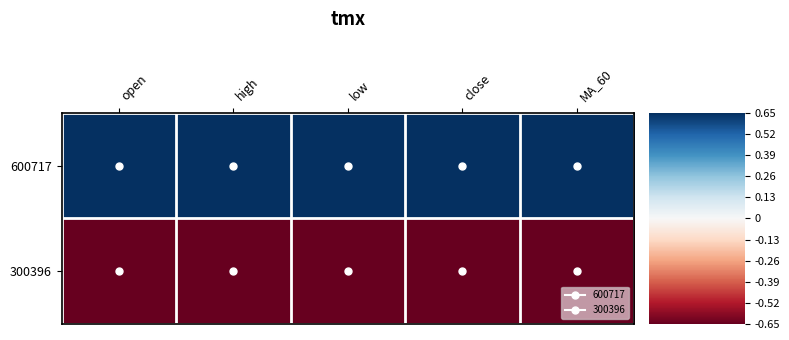

Count the number of data series in this chart.

2